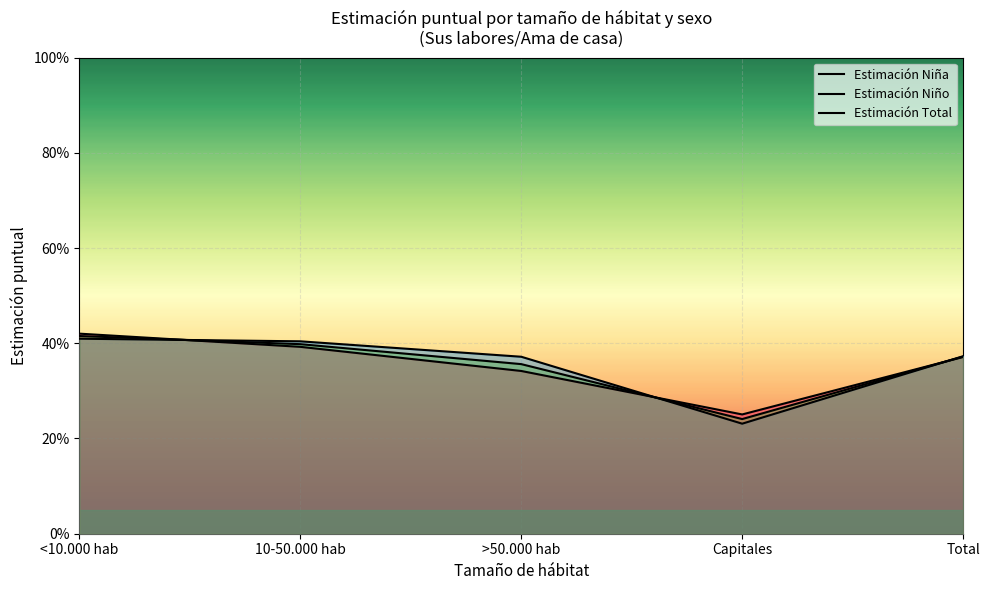

Reading left to right, what are all the values shown in this chart?

Estimación Niña: <10.000 hab=0.4	10-50.000 hab=0.4	>50.000 hab=0.4	Capitales=0.2	Total=0.4
Estimación Niño: <10.000 hab=0.4	10-50.000 hab=0.4	>50.000 hab=0.3	Capitales=0.3	Total=0.4
Estimación Total: <10.000 hab=0.4	10-50.000 hab=0.4	>50.000 hab=0.4	Capitales=0.2	Total=0.4